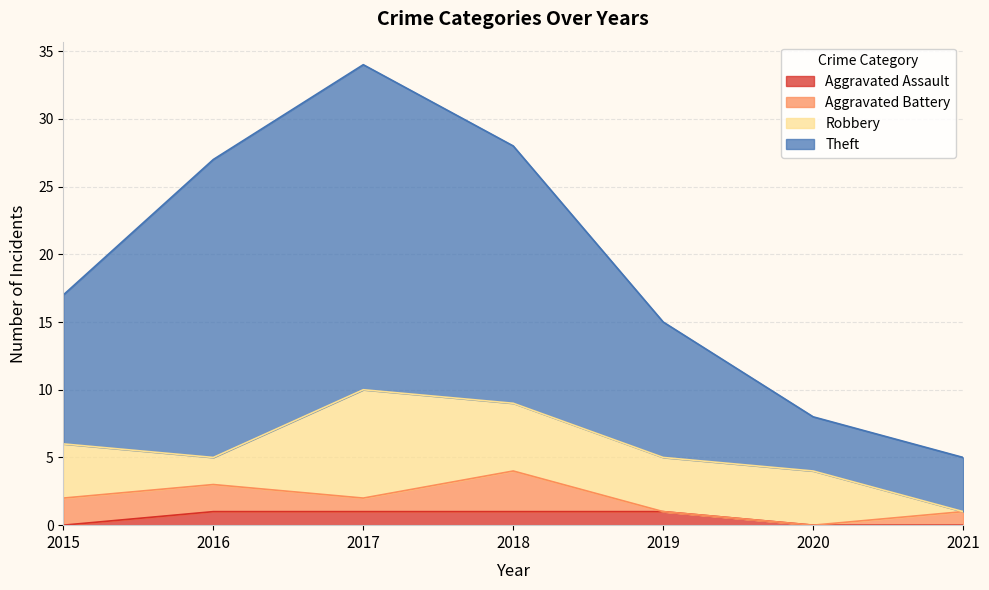

What is the value of the Theft point at the 1st from the left?

17